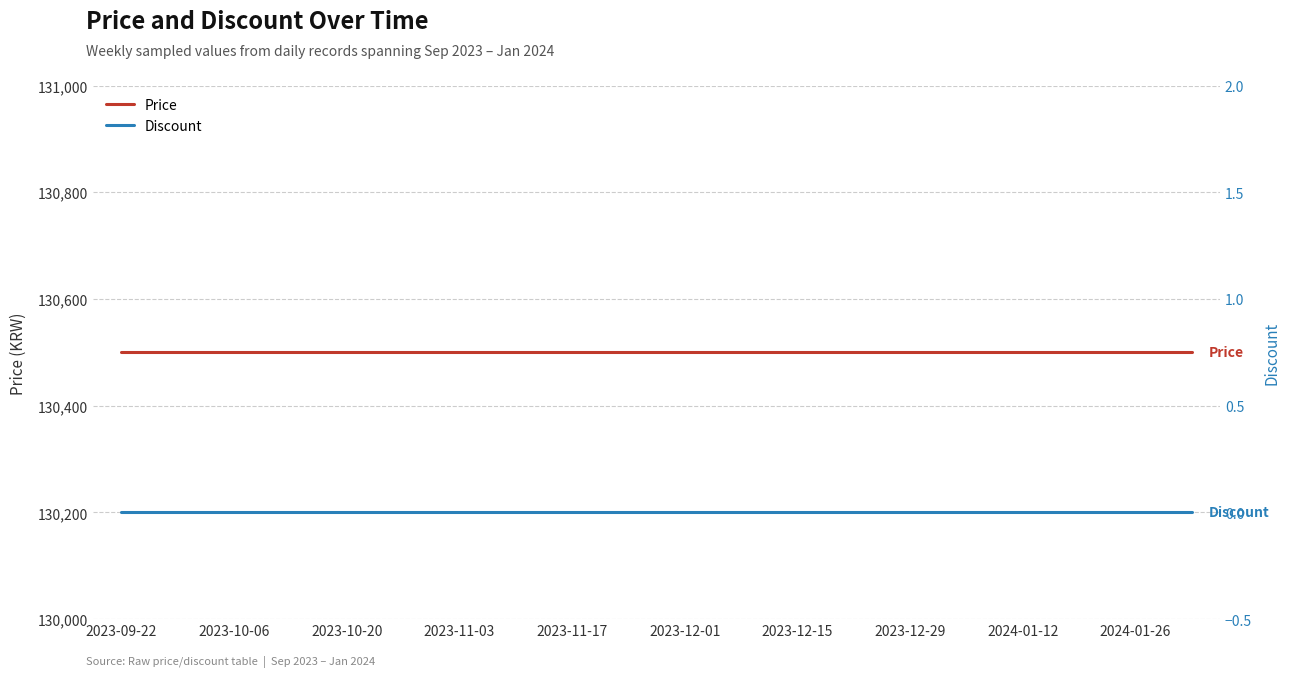

True or false: Discount and Price intersect in this chart.

False